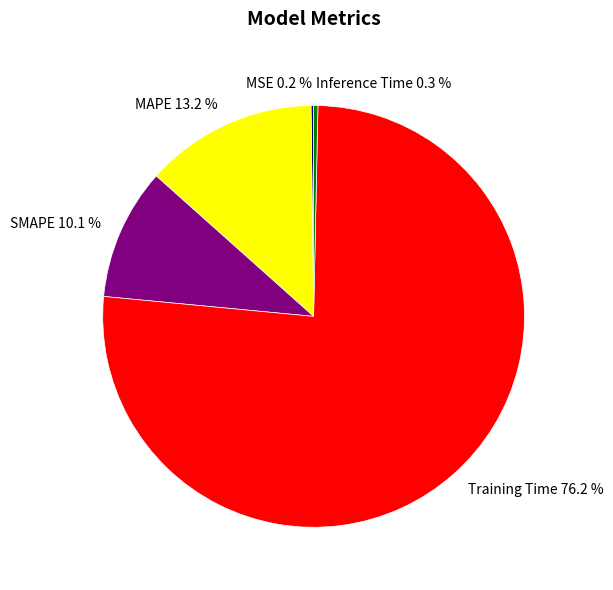

Which category accounts for the majority?

Training Time